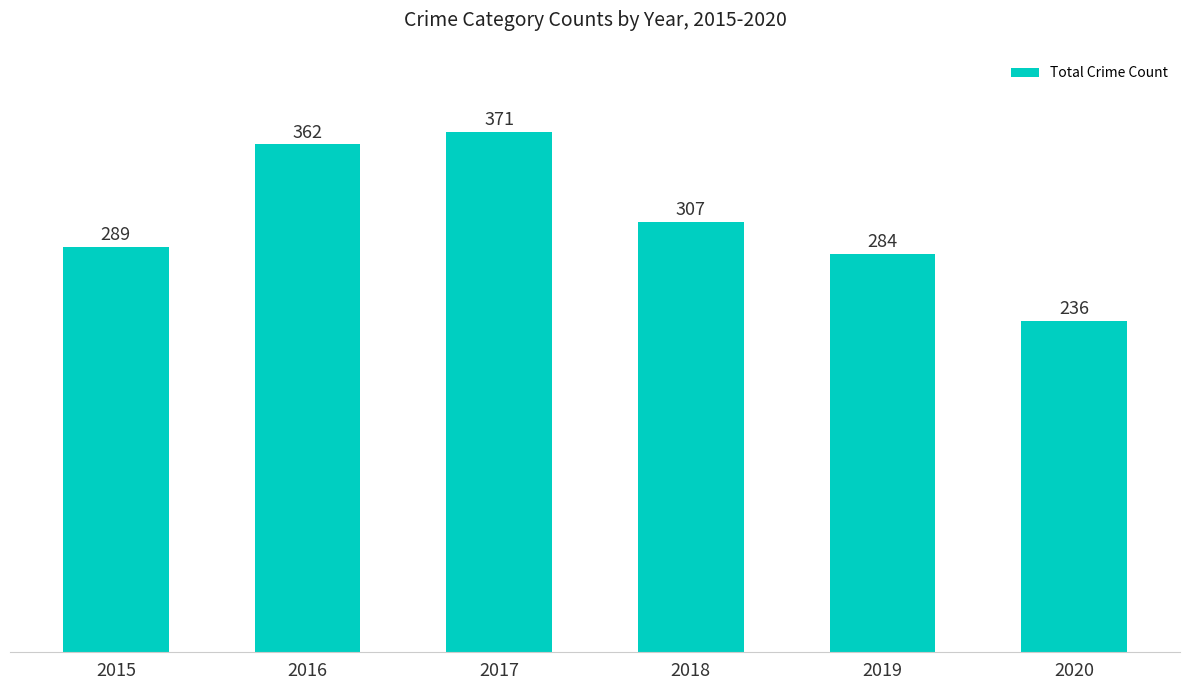

What is the value of the 3rd bar from the left?

371